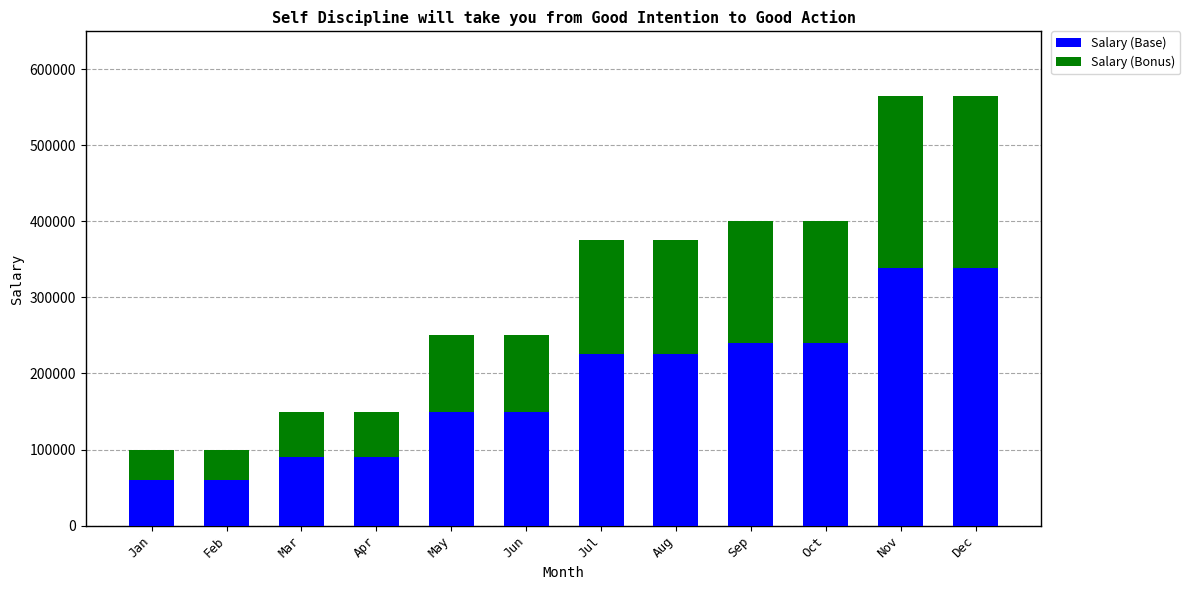

True or false: Salary (Base) has a value of 90000 at Mar.

True